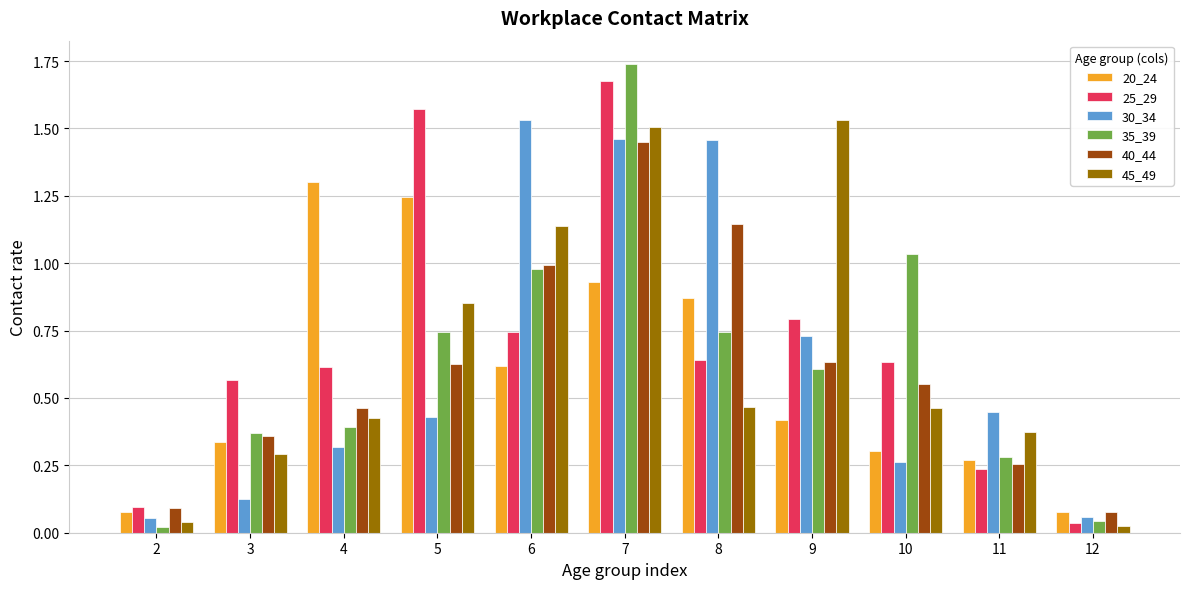

Rank the series at 8 from lowest to highest value.

45_49, 25_29, 35_39, 20_24, 40_44, 30_34